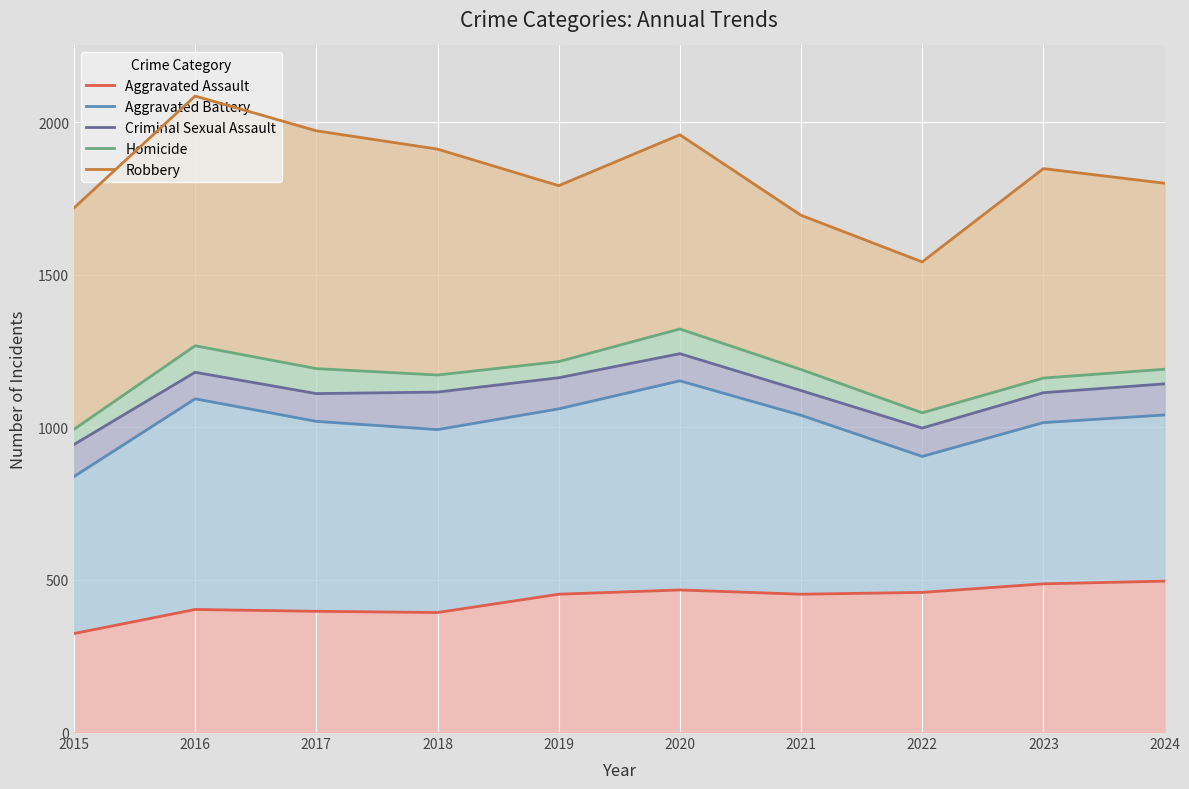

True or false: Aggravated Battery and Robbery cross at least once.

False